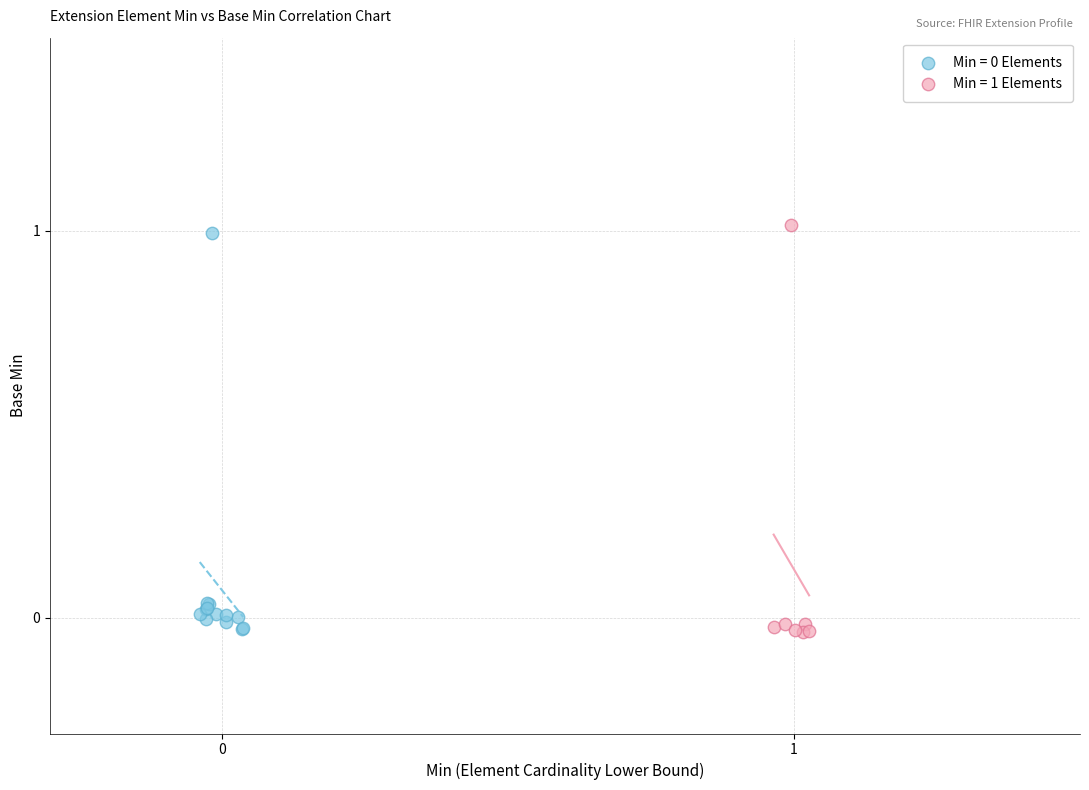

Which series contains the highest Y value?

Min = 1 Elements